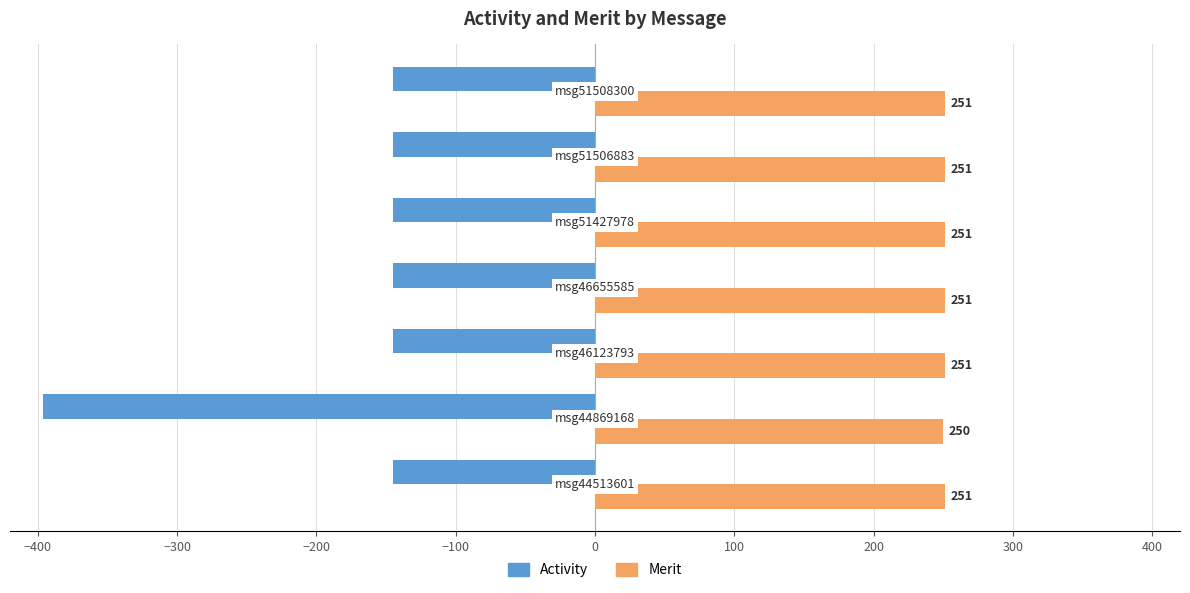

What is the lowest value of the Merit series?

250